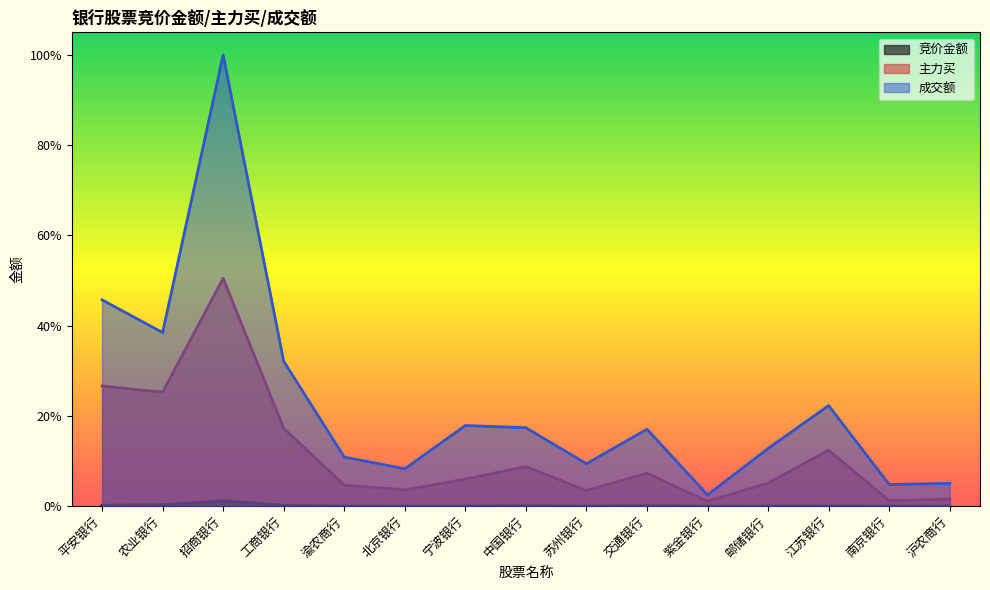

At which category does 成交额 reach its first local peak?

招商银行